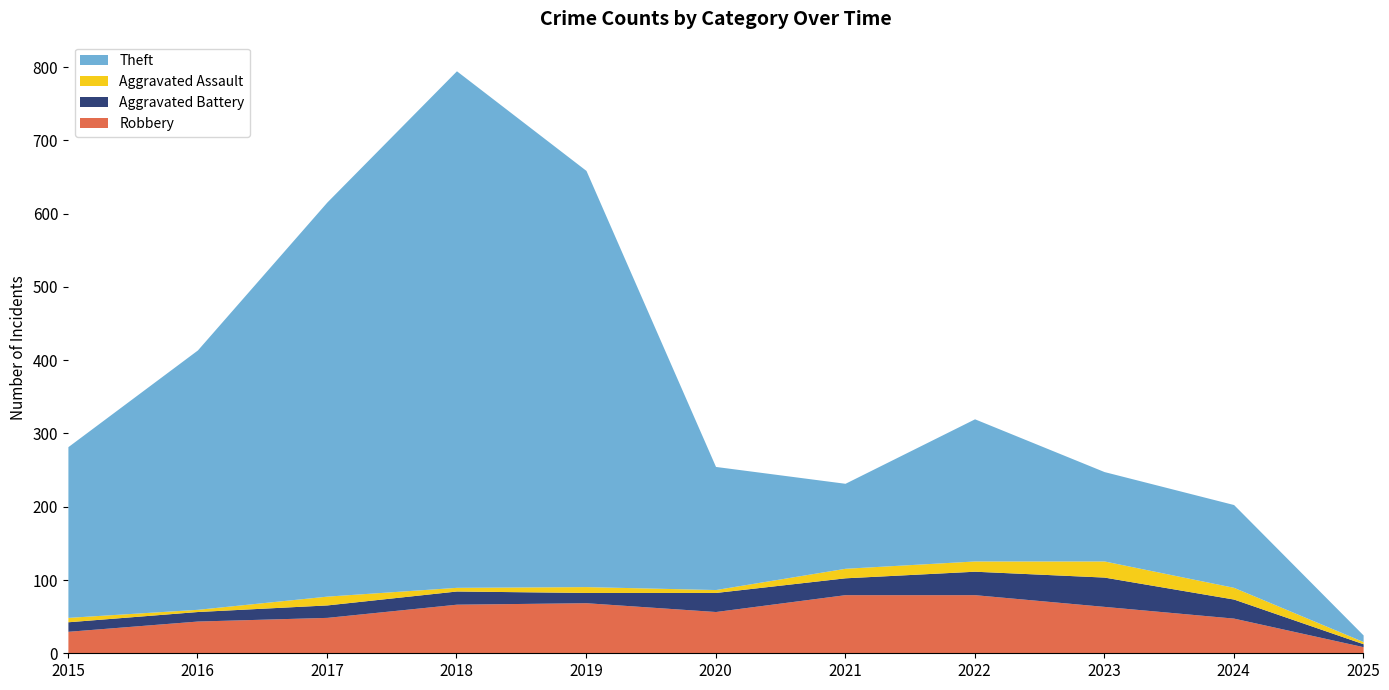

What is the value of the Aggravated Battery point at the 5th from the left?

14